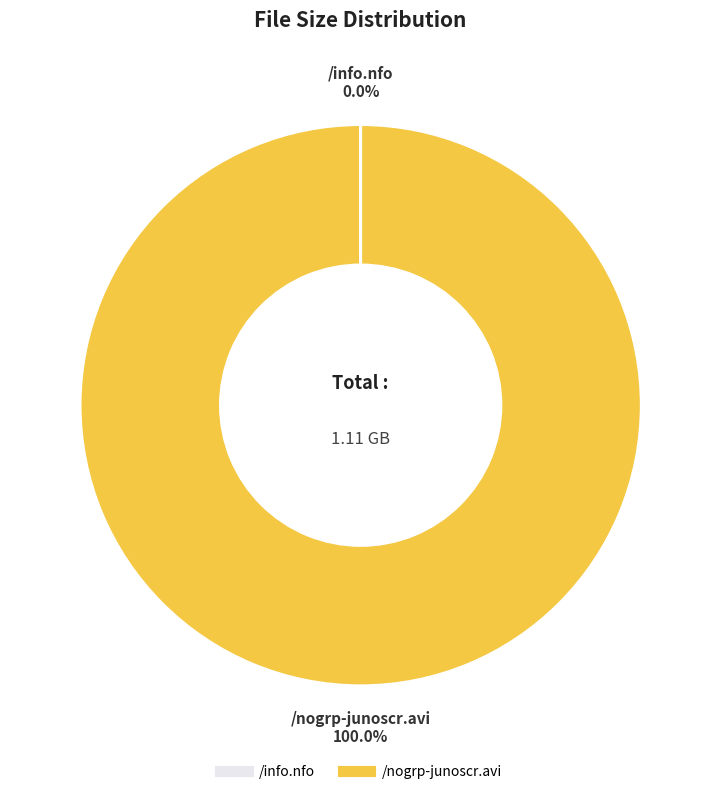

Does /nogrp-junoscr.avi represent more than half of the total?

Yes